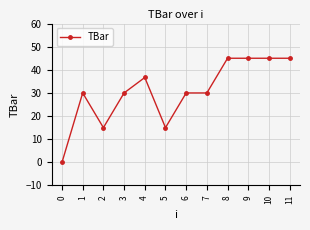

What is the value of the 6th point from the left?

15.0